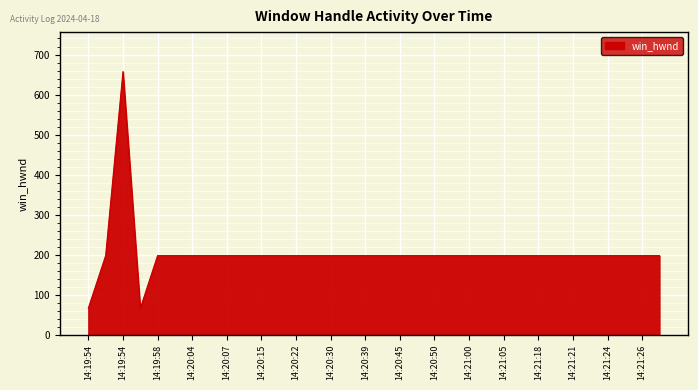

How many lines are shown in the chart?

1